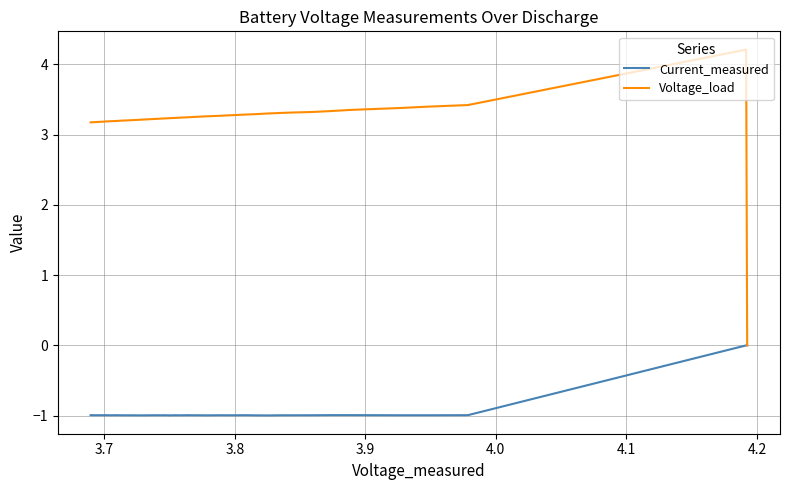

What are all the series names shown in the legend?

Current_measured, Voltage_load